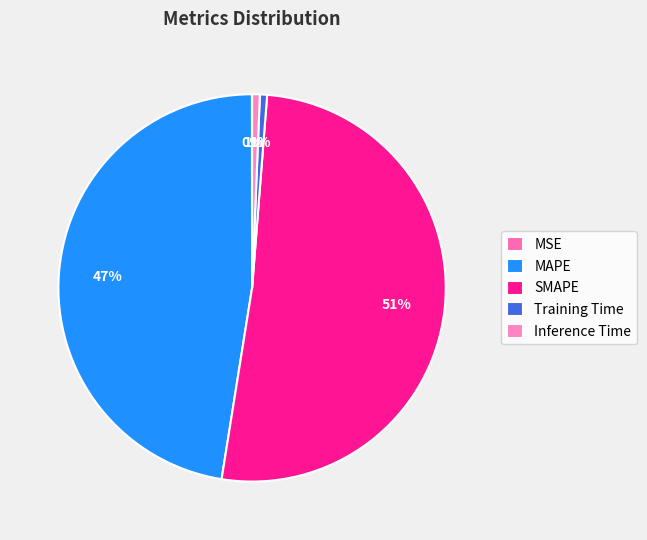

How many slices are in this pie chart?

5